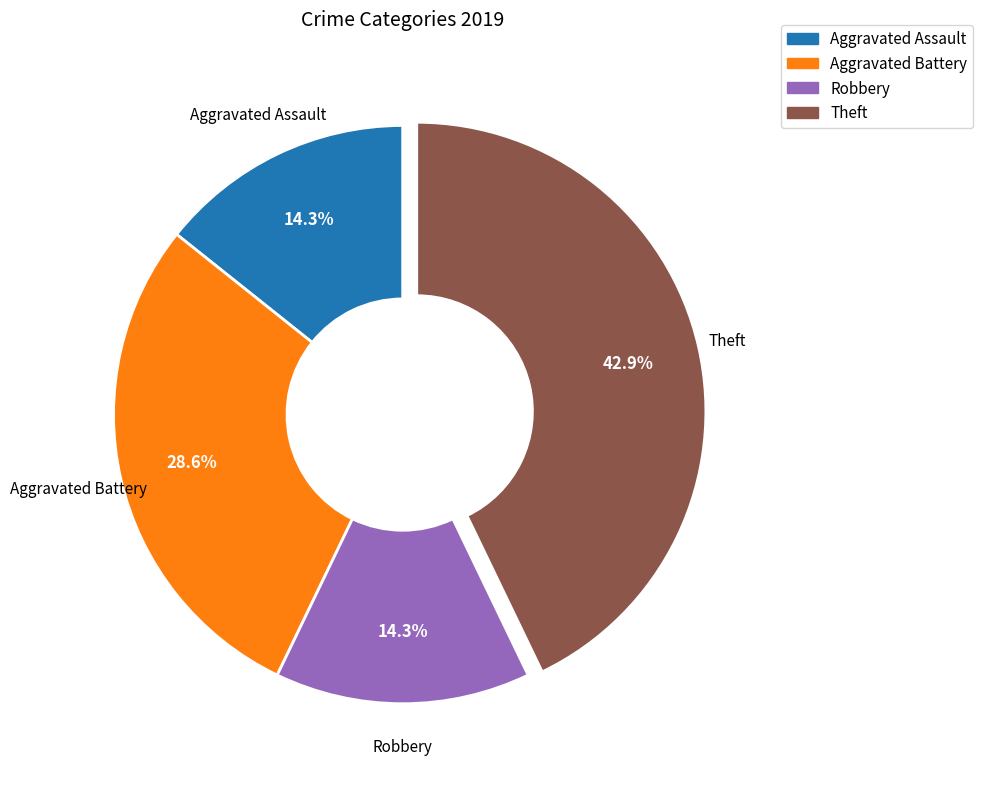

How many slices are in this pie chart?

4